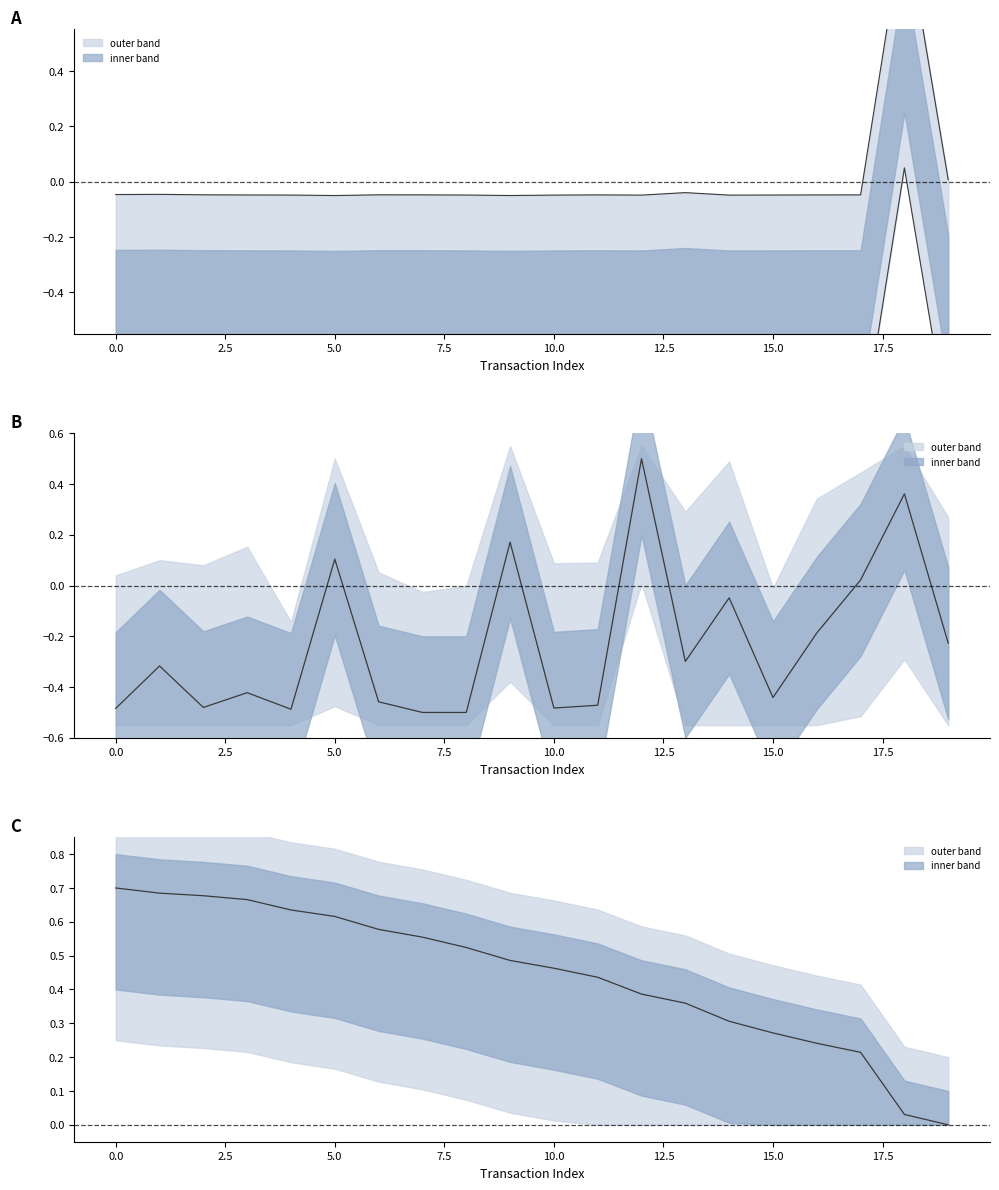

Does the chart have visible grid lines?

No